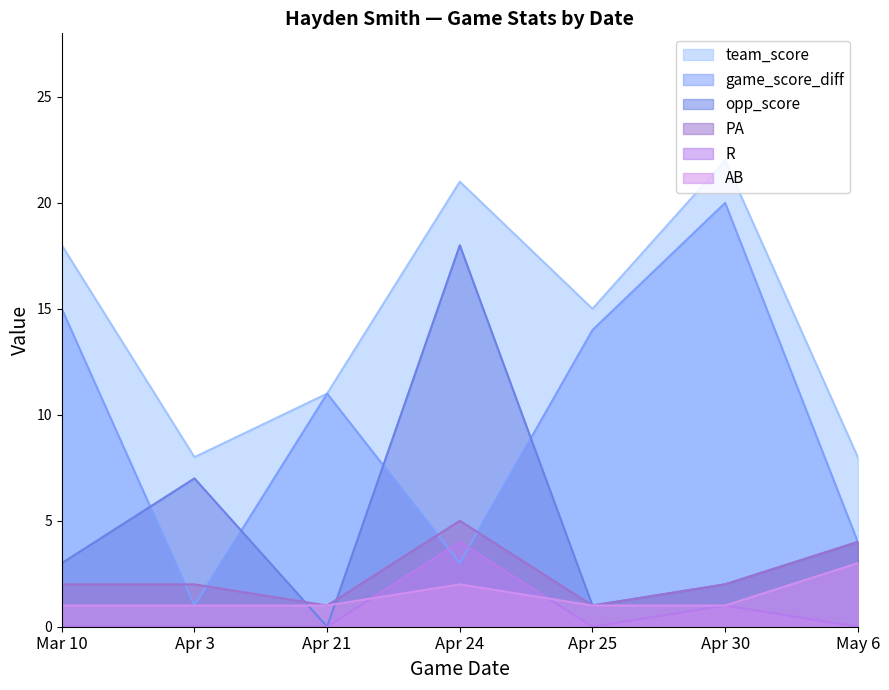

The team_score series shows 8 at Apr 3. True or false?

True